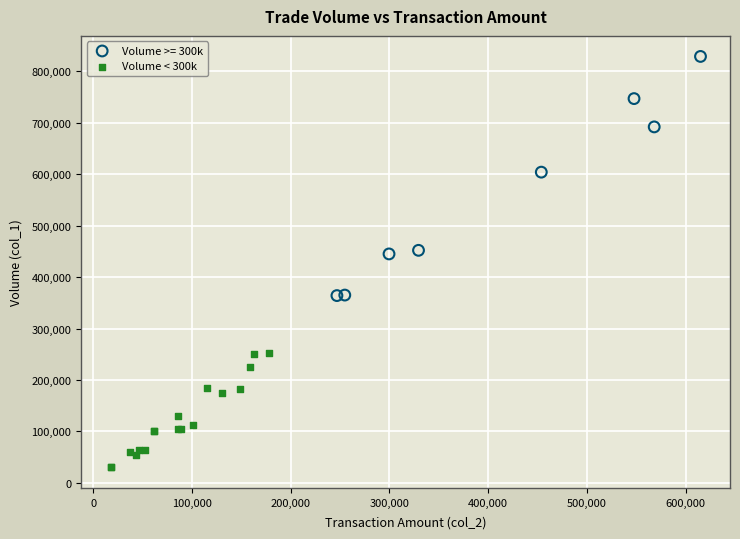

Which series contains the lowest Y value?

Volume < 300k